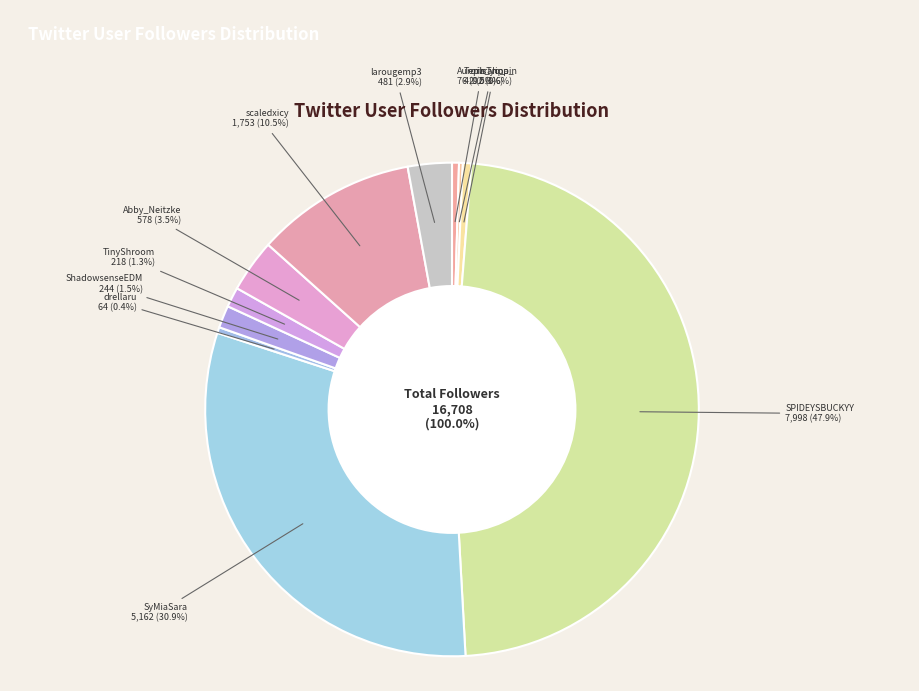

Is there any slice that represents more than half of the pie?

No